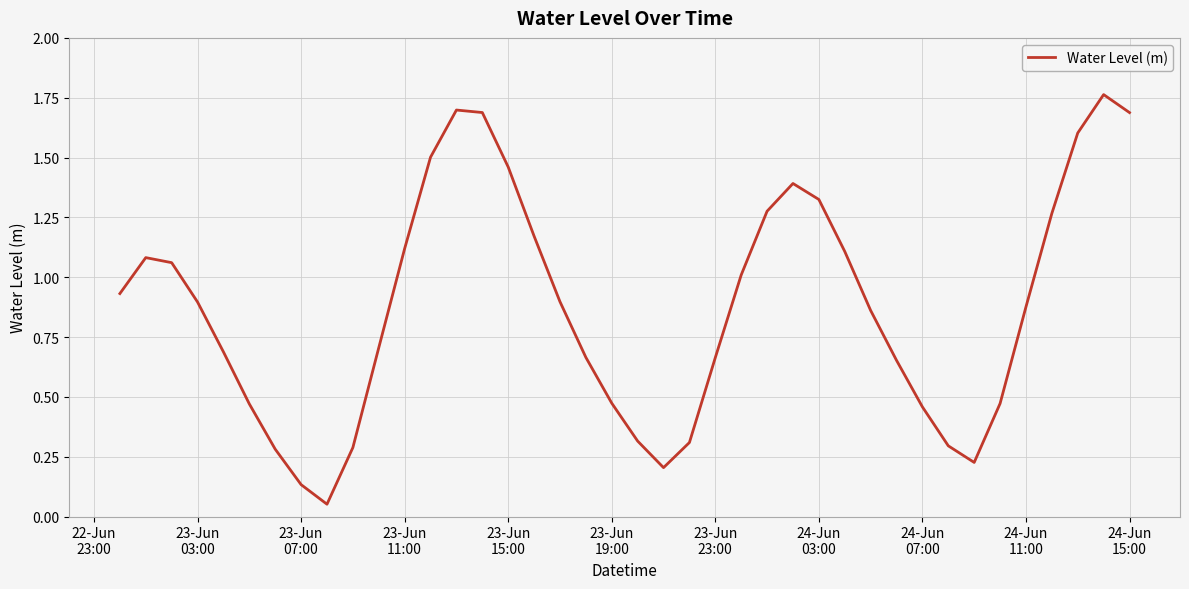

What is the difference between the maximum and minimum values?

1.7